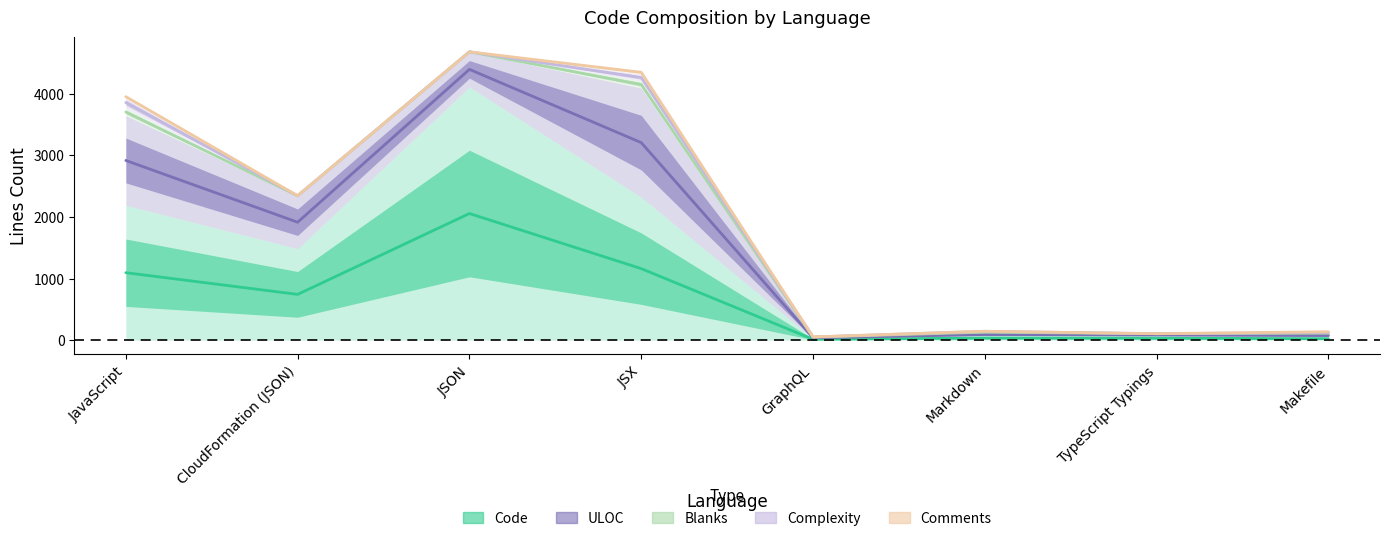

True or false: Complexity and Comments intersect in this chart.

False